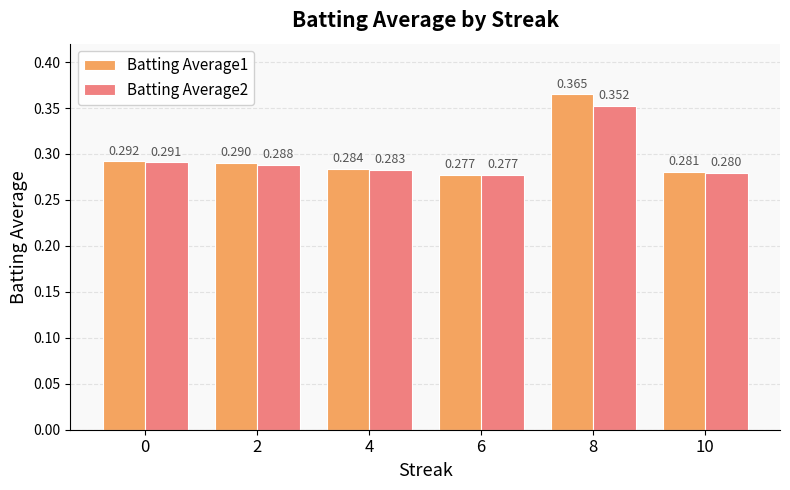

Which category has the highest value across all series?

8